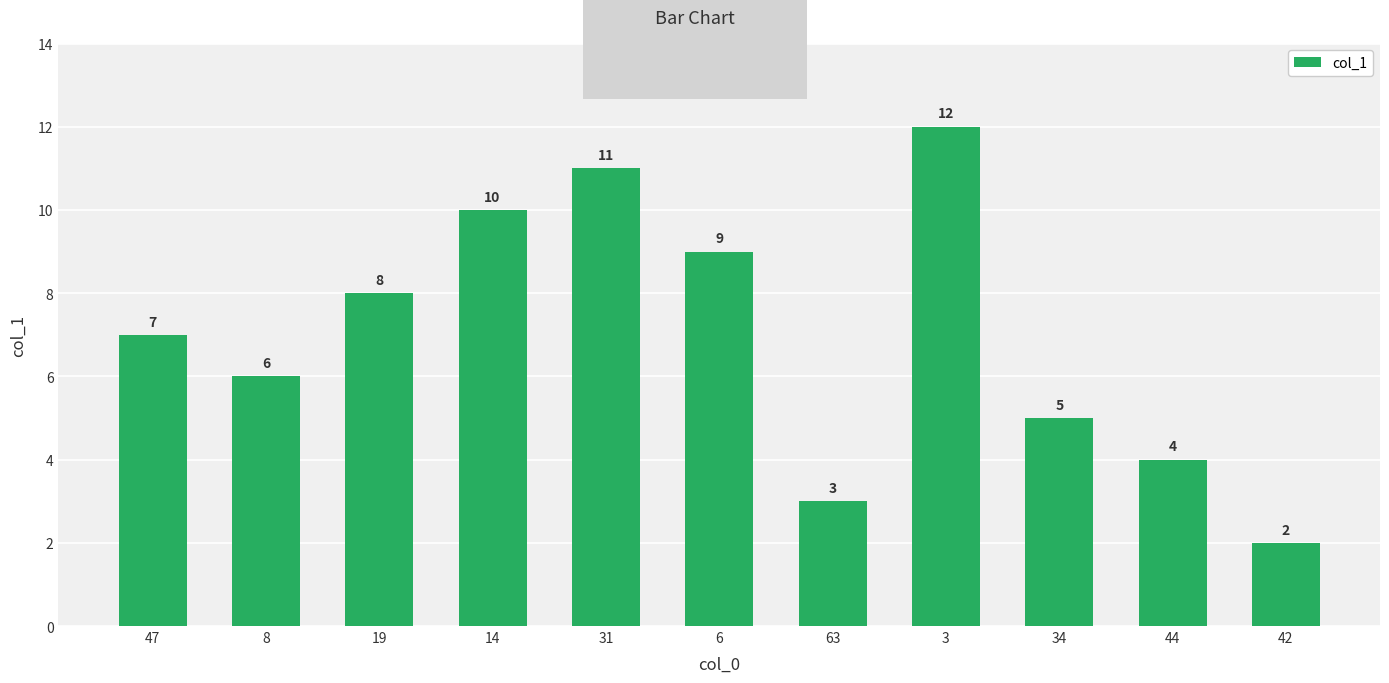

At which label is the value closest to 7?

47